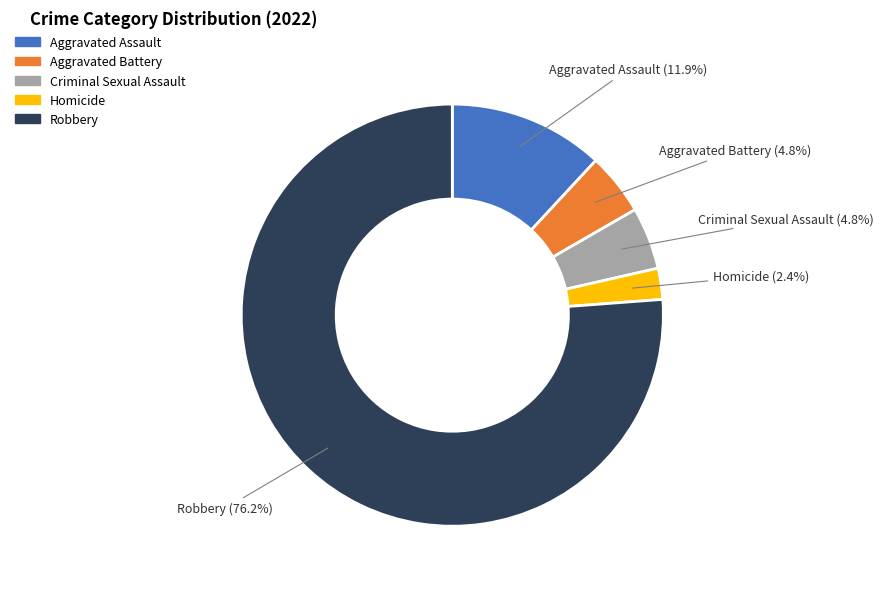

How many slices are in this pie chart?

5